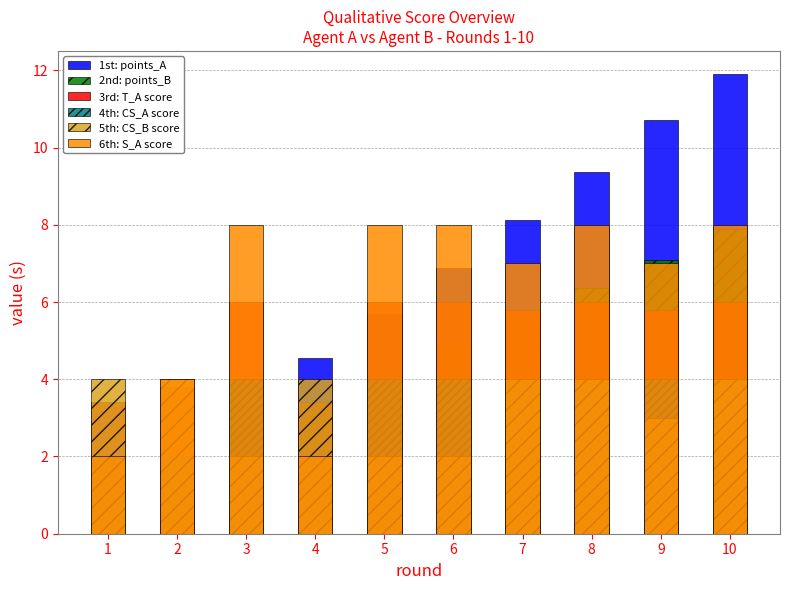

Which label corresponds to the largest value in the chart?

10